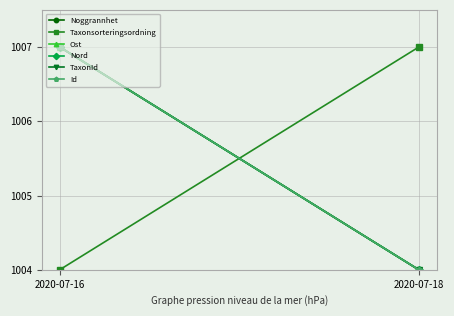

What is the spread (max minus min) of values at 2020-07-18?

3